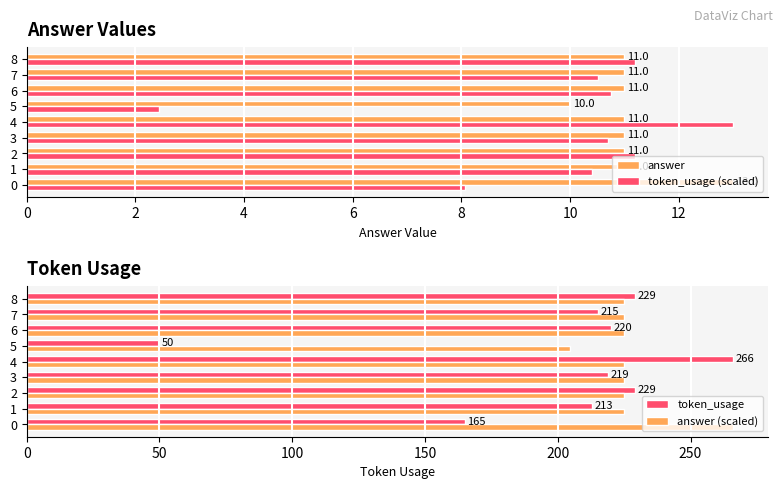

Between 6 and 4, which is larger?

6